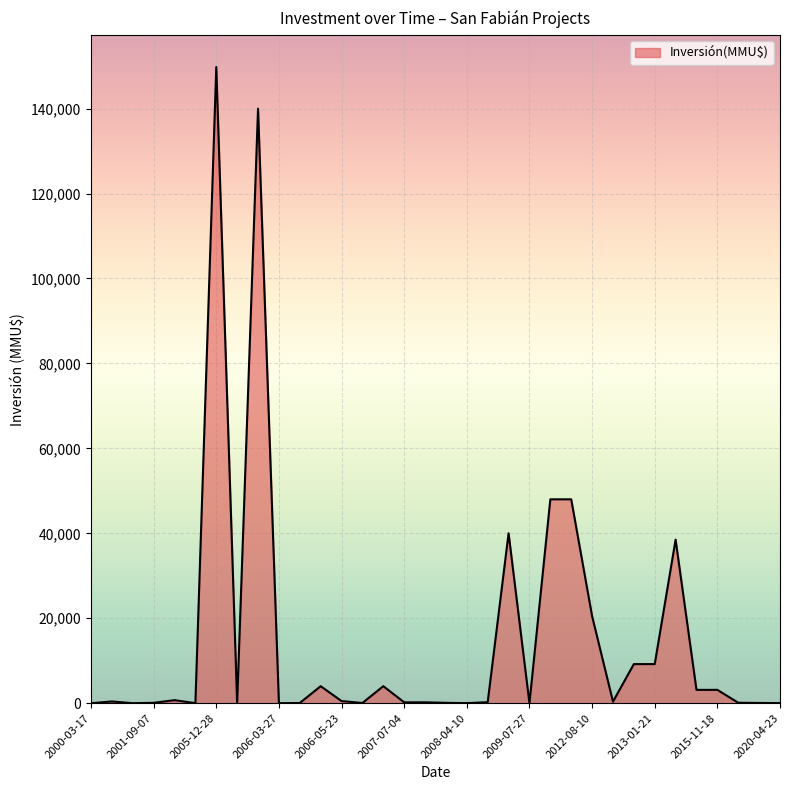

What is the maximum value shown in the chart?

149800